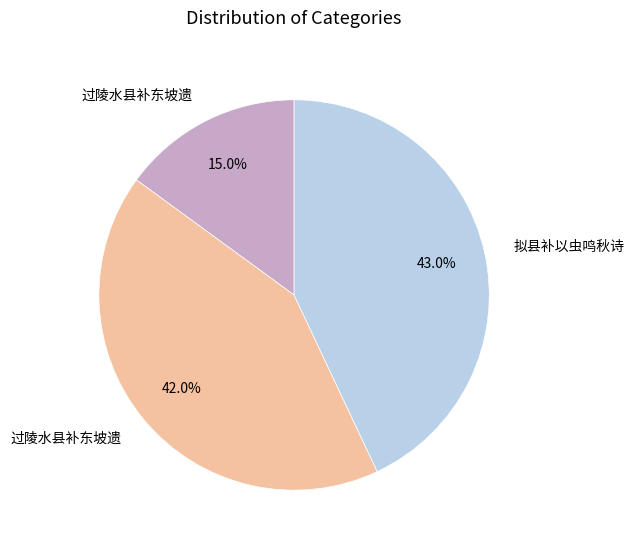

Is there a majority slice in this chart?

No